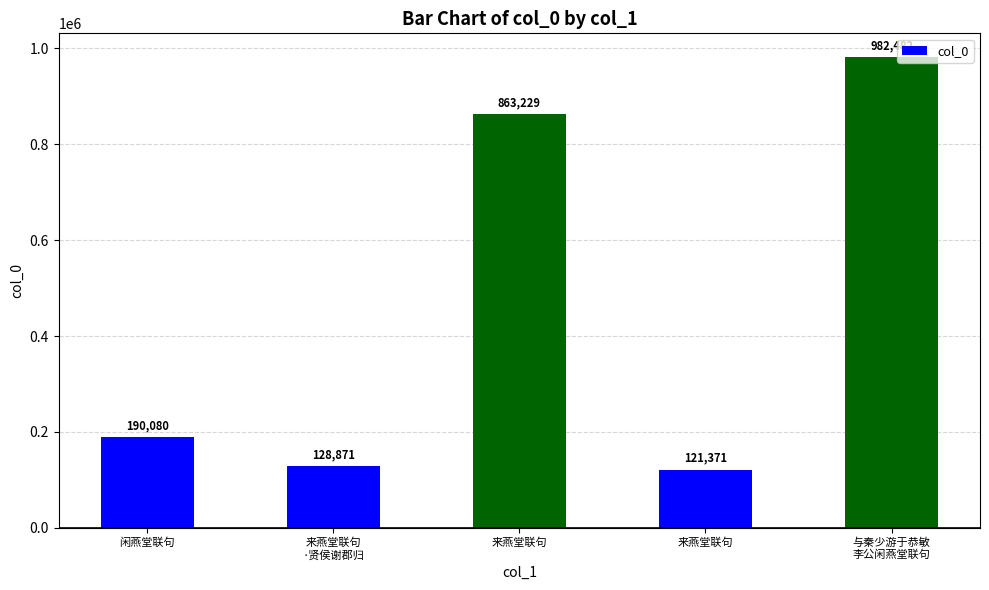

What is the difference between the values at 闲燕堂联句 and 来燕堂联句
·贤侯谢郡归?

61209